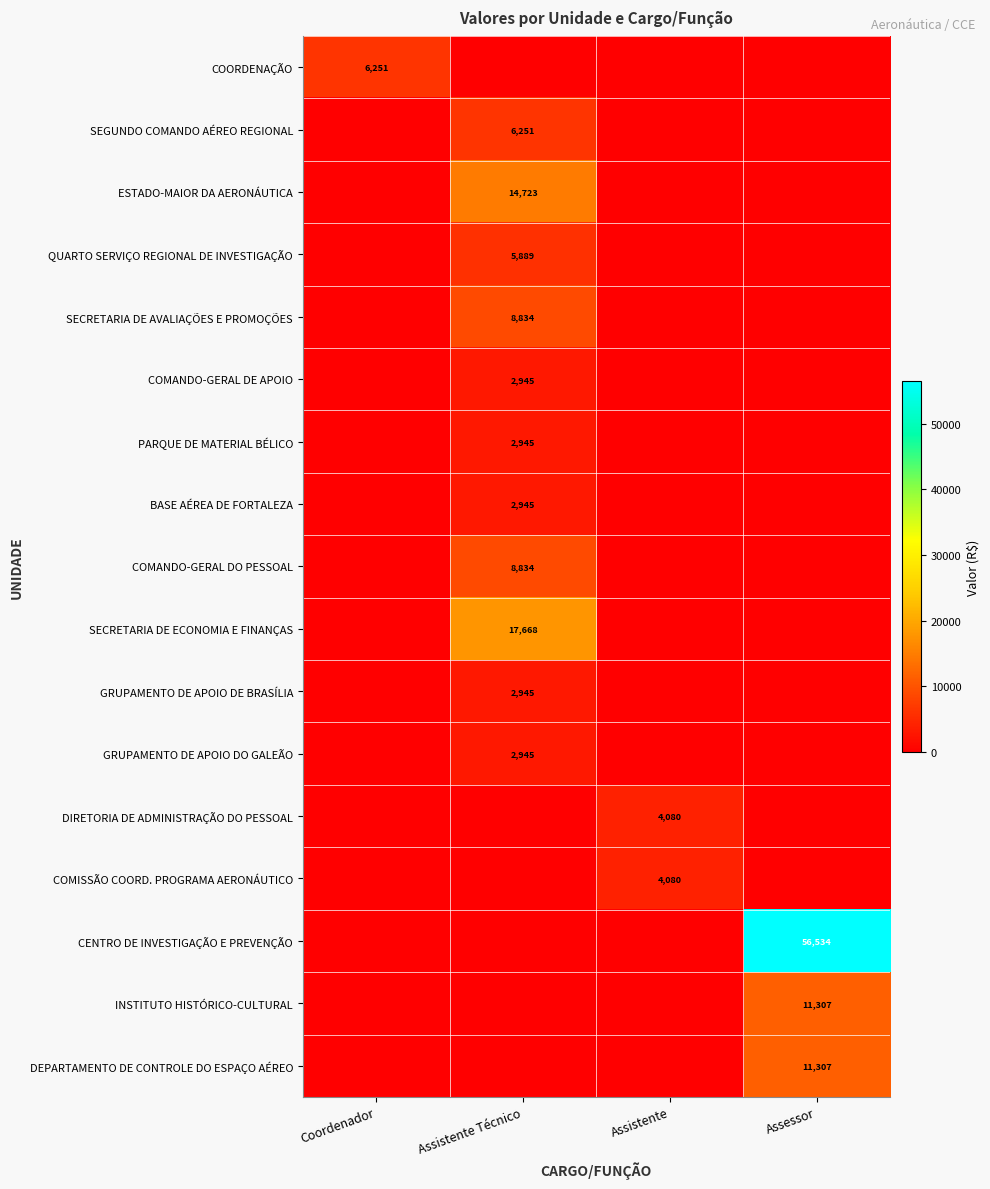

True or false: COMISSÃO COORD. PROGRAMA AERONÁUTICO has a value of 2626.4 at Assistente.

False